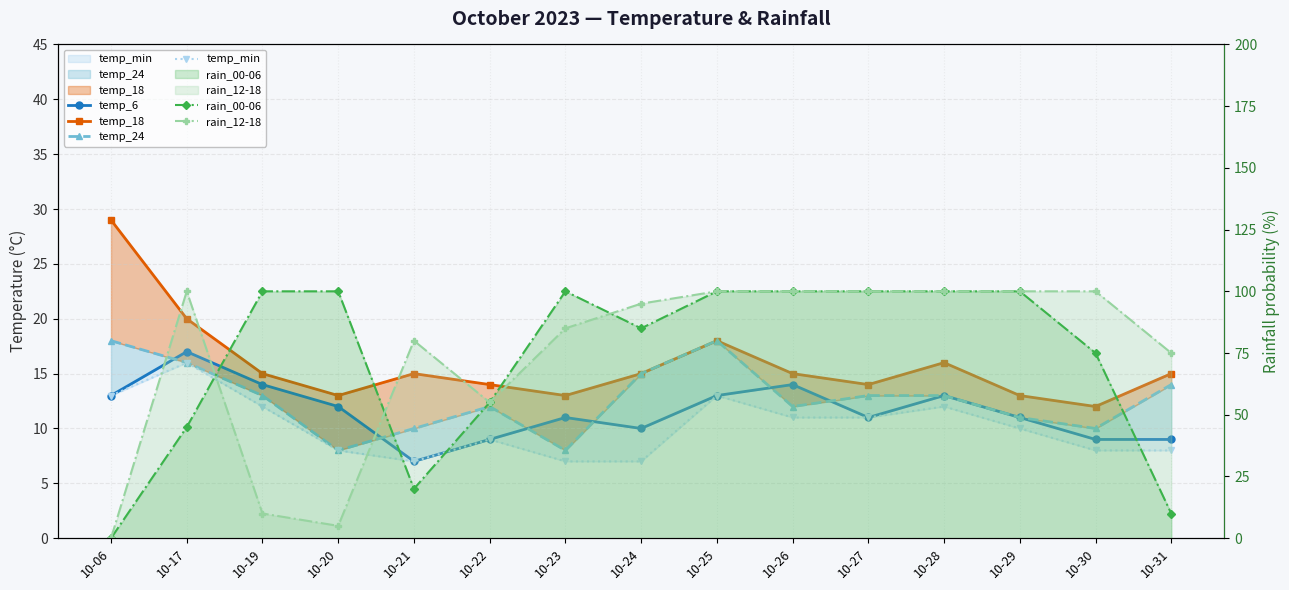

How many lines are shown in the chart?

6